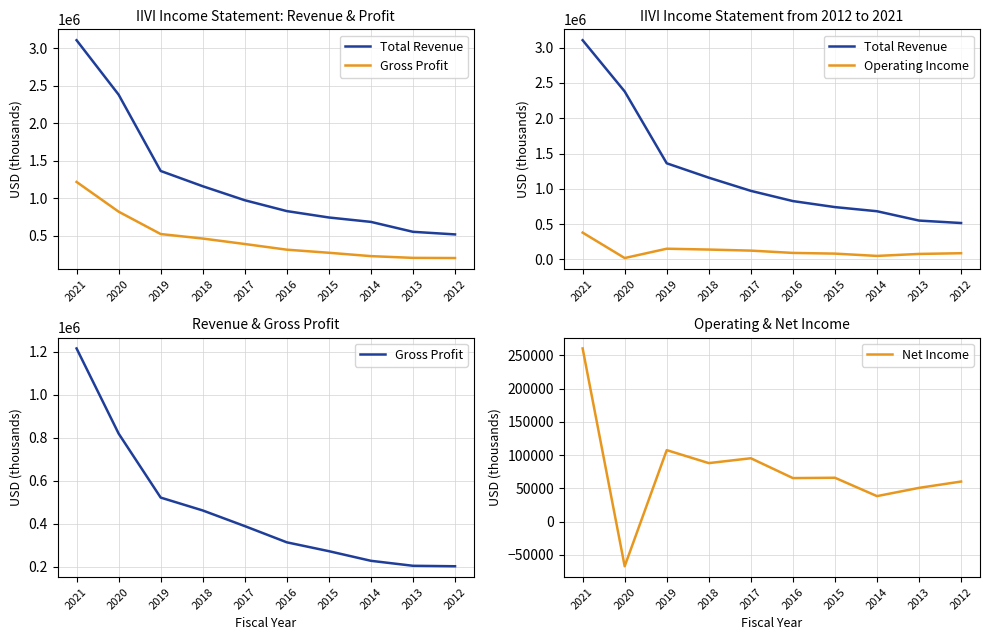

Which series has the widest spread of values?

Total Revenue